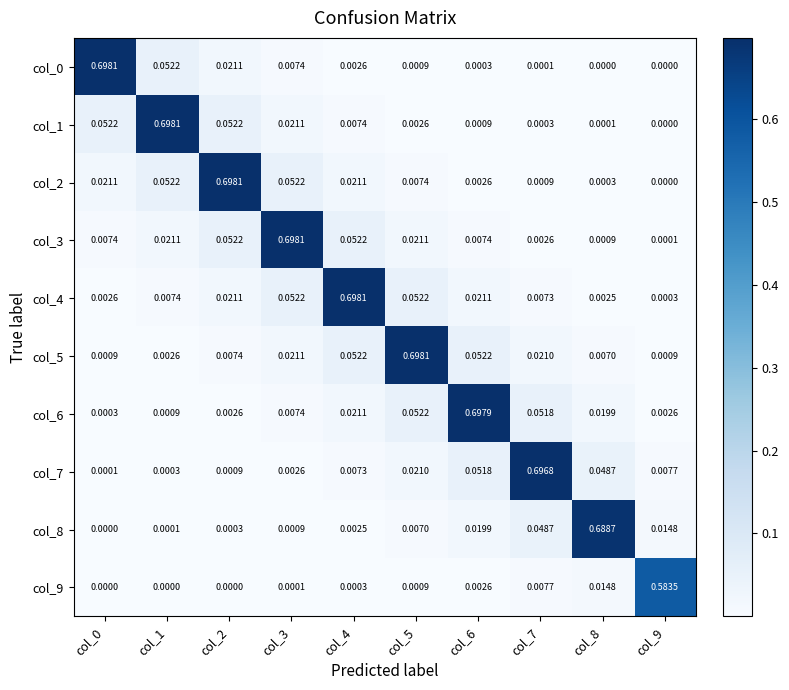

Count the number of categories in the chart.

10